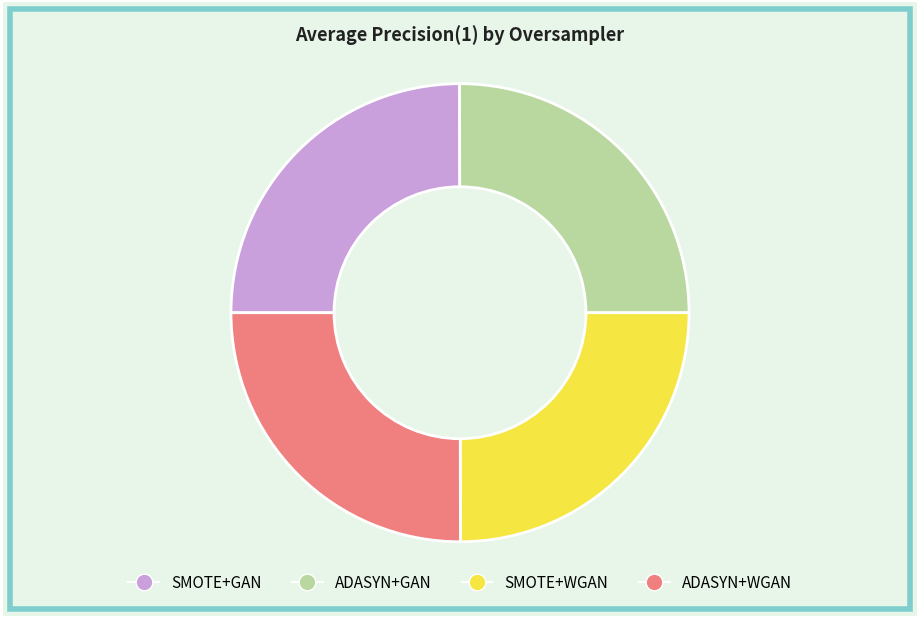

True or false: SMOTE+GAN accounts for 38% of the total.

False